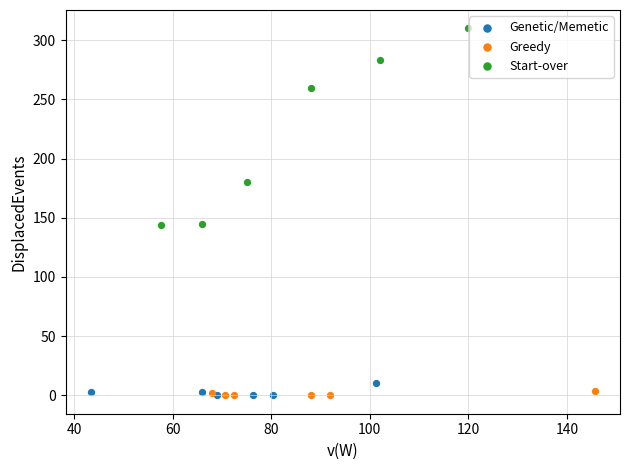

Which series has the largest Y range (max minus min)?

Start-over